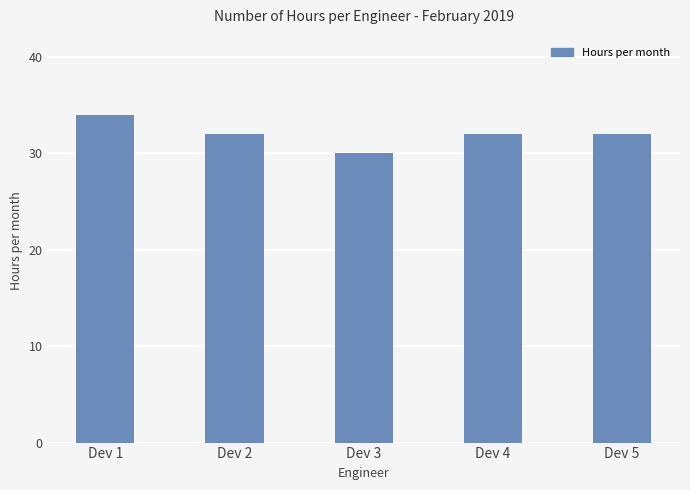

Count the number of categories in the chart.

5